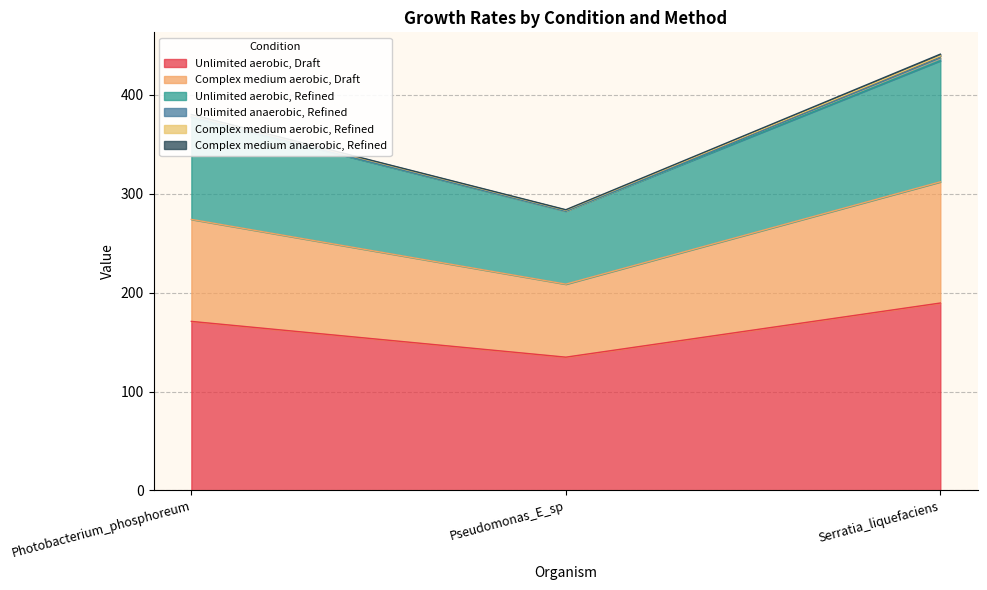

How many data points in Unlimited aerobic, Draft are less than 170?

1